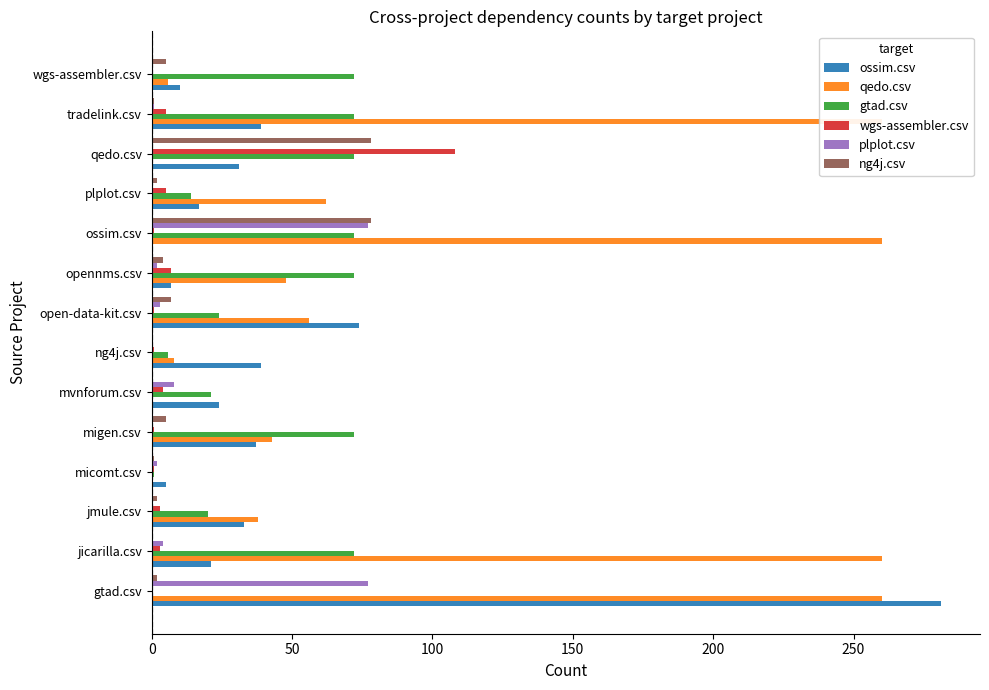

How many values in the qedo.csv series are below 48?

7